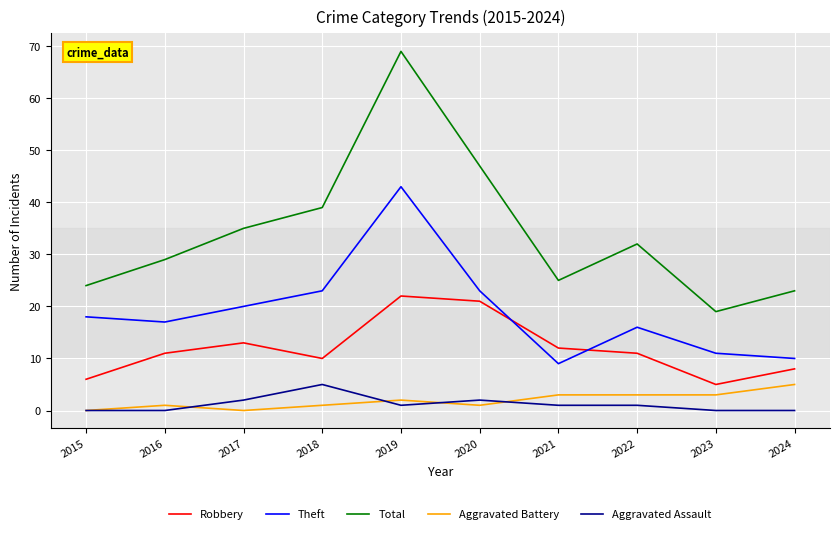

What is the minimum value for Theft?

9